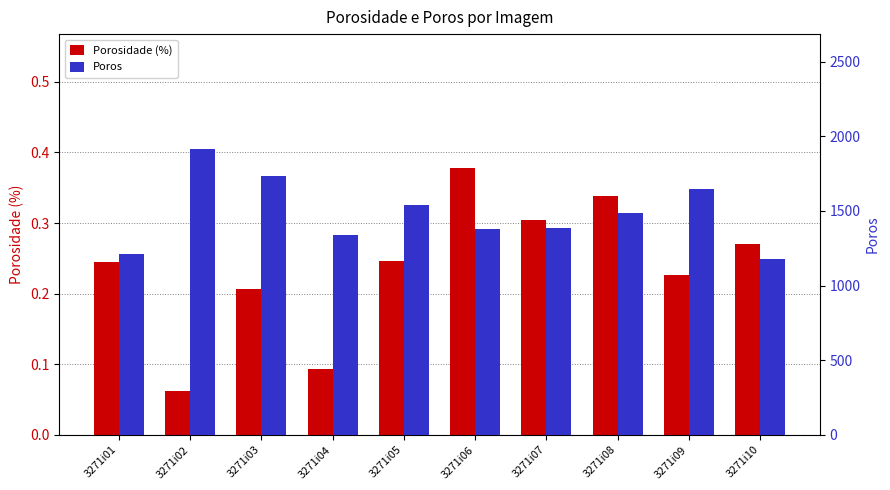

Which series changed the most between 3271i05 and 3271i09?

Poros